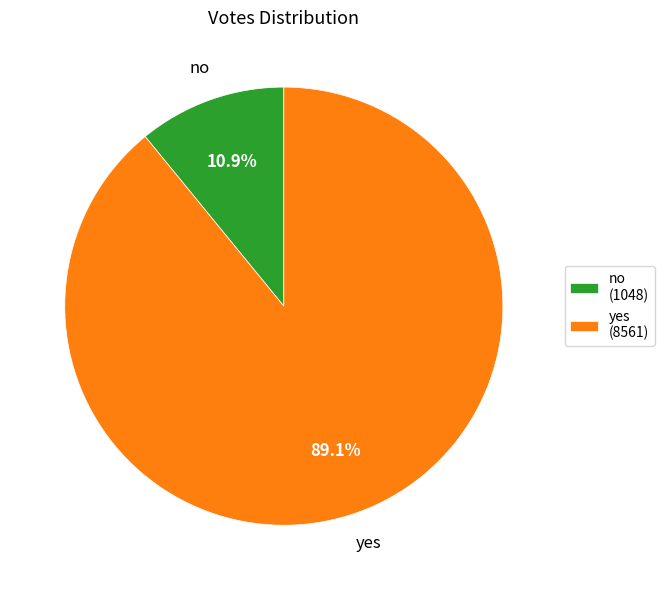

Is yes the majority of the pie?

Yes